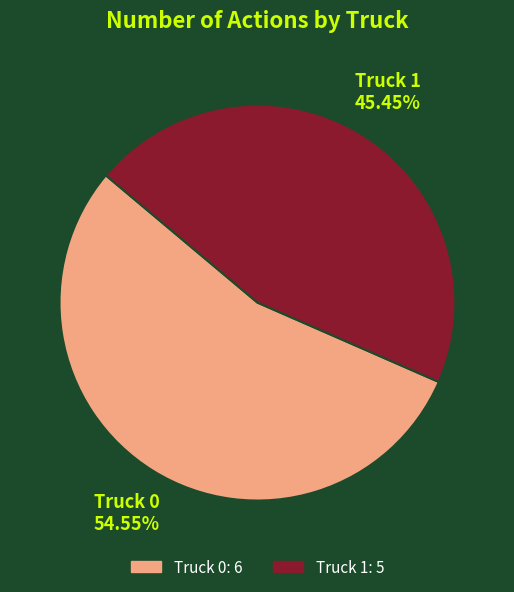

What portion of the pie excludes Truck 1?

54.5%